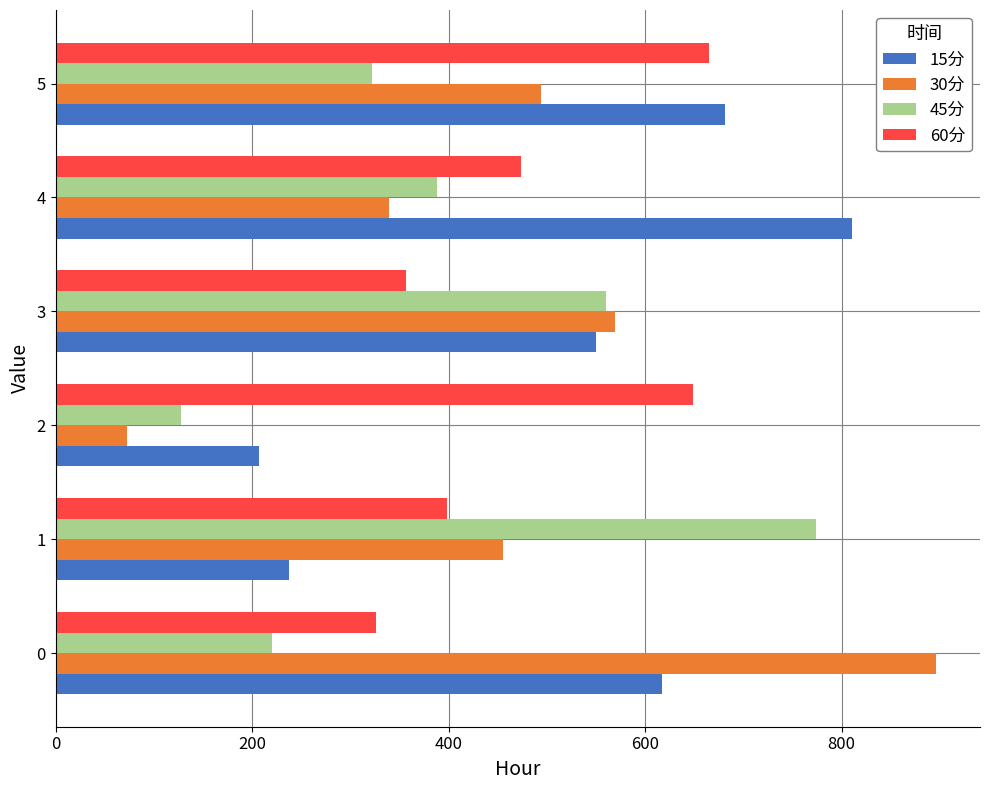

What is the total value across all series at 3?

2037.0